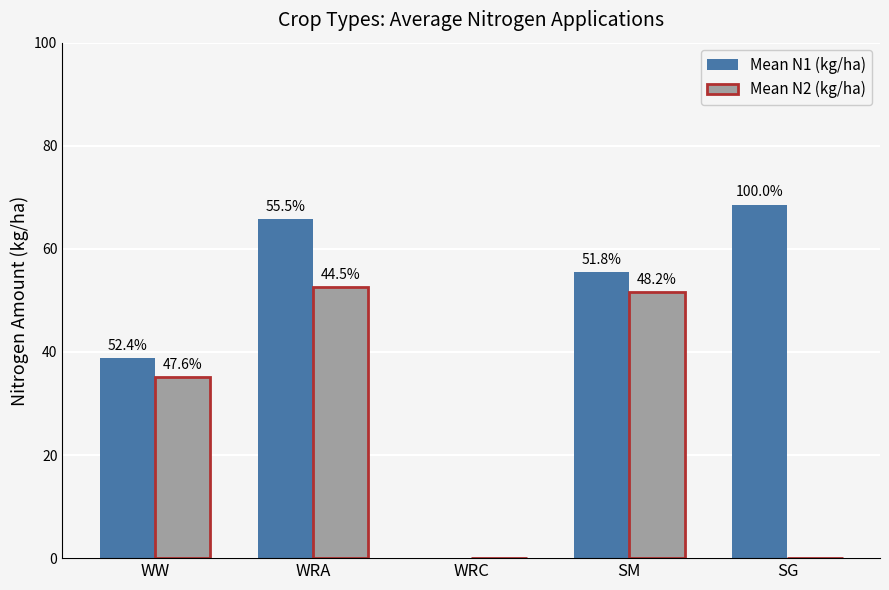

What are all the series names shown in the legend?

Mean N1 (kg/ha), Mean N2 (kg/ha)